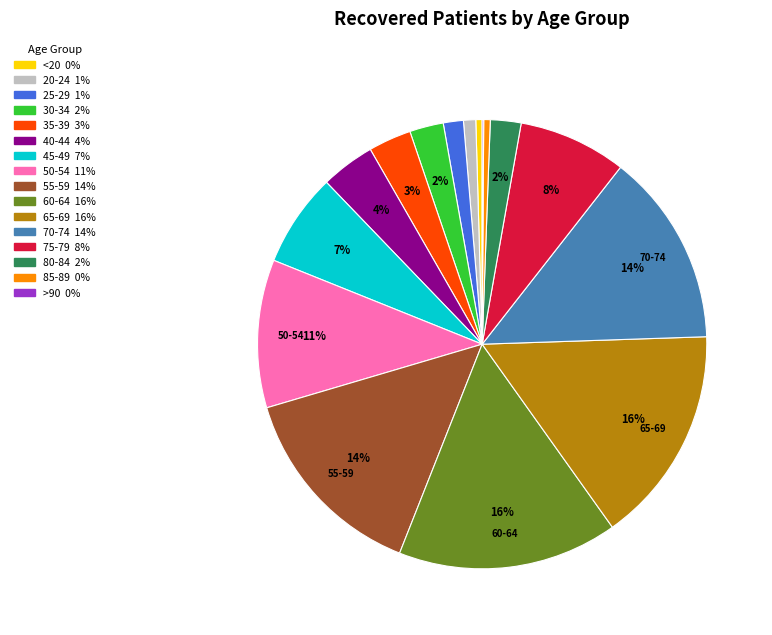

The 20-24 slice represents 11% of the pie. True or false?

False